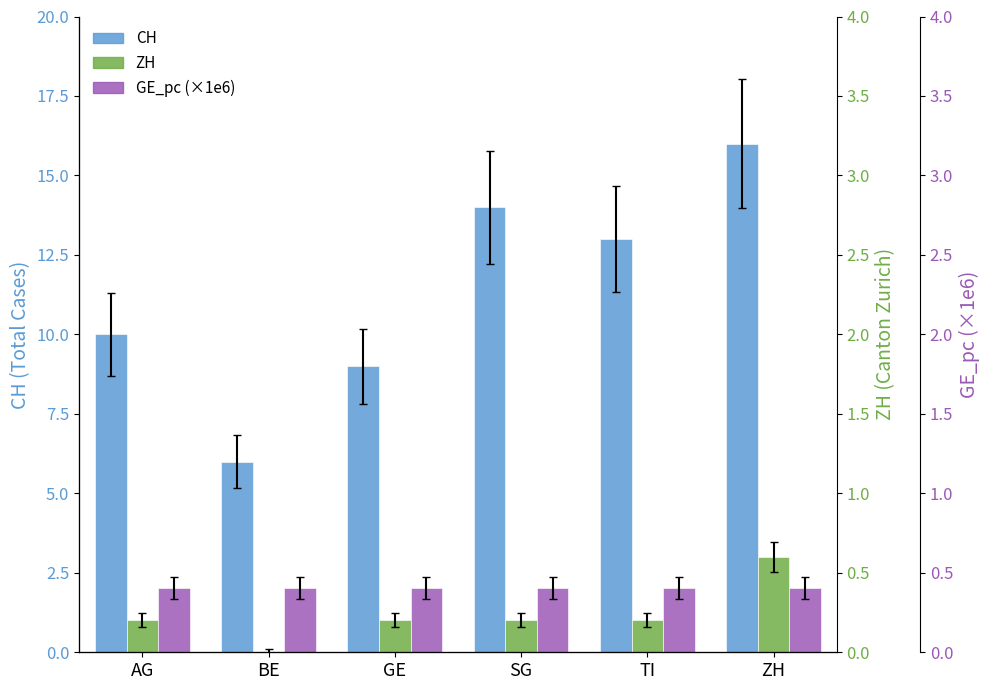

What is the sum of all CH values?

68.0